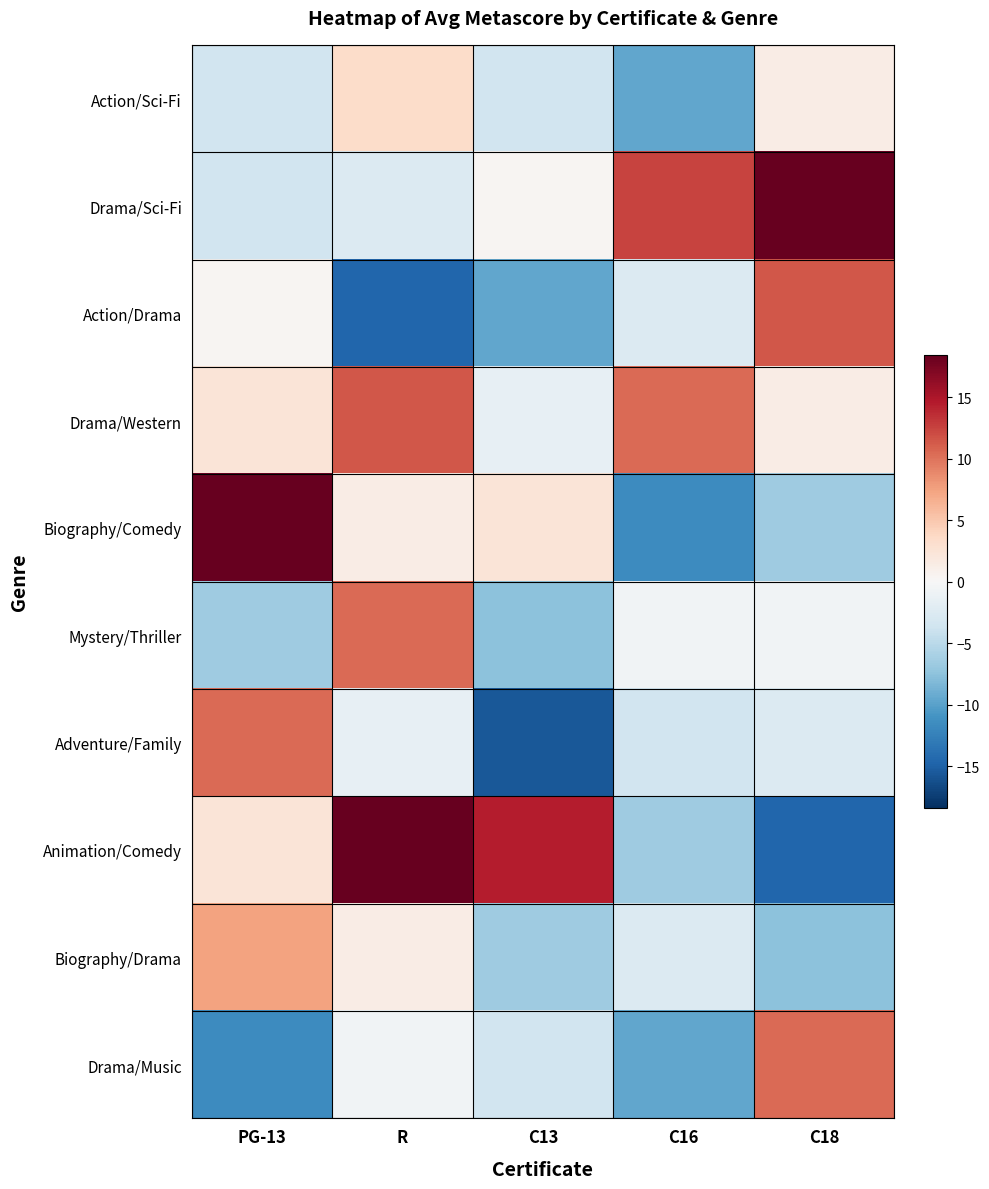

List the series in order of their peak value, highest first.

Drama/Sci-Fi, Biography/Comedy, Animation/Comedy, Action/Drama, Drama/Western, Mystery/Thriller, Adventure/Family, Drama/Music, Biography/Drama, Action/Sci-Fi